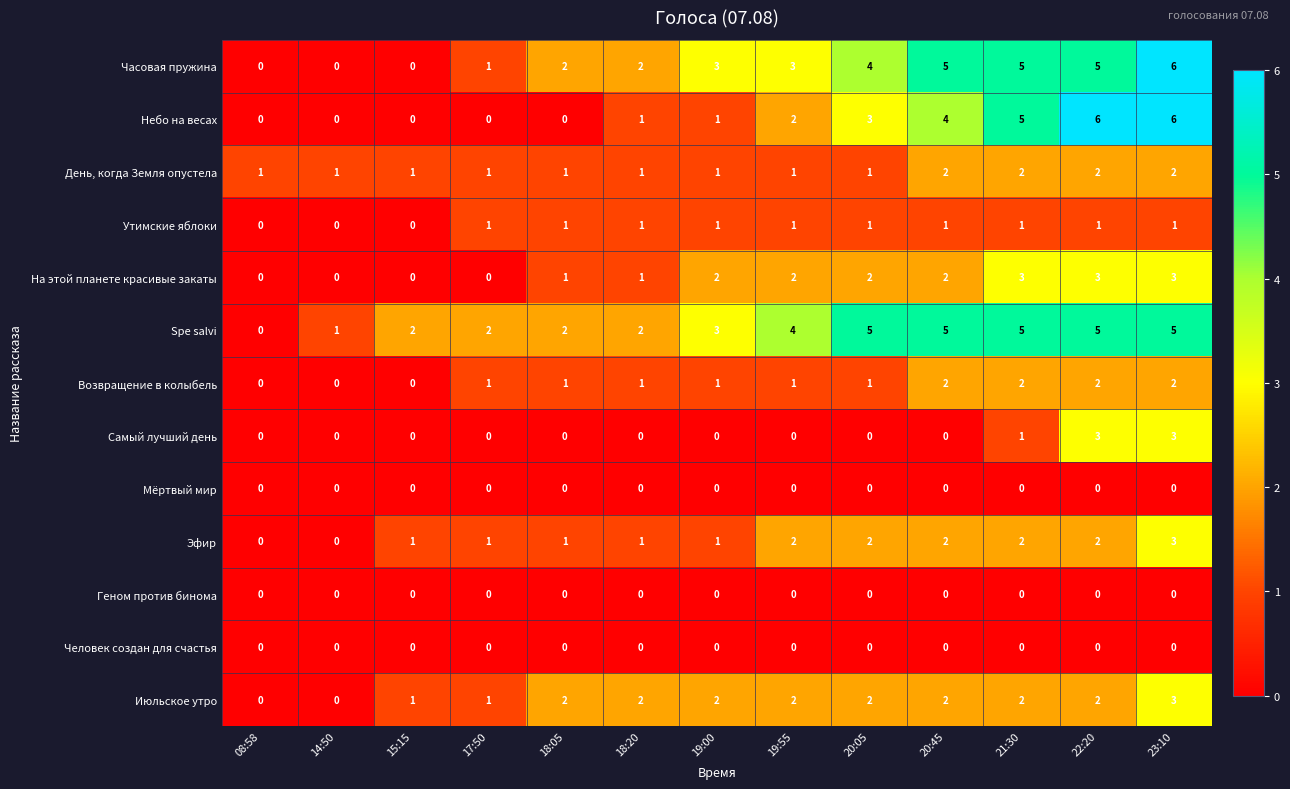

Where is Самый лучший день nearest to the value 1?

21:30